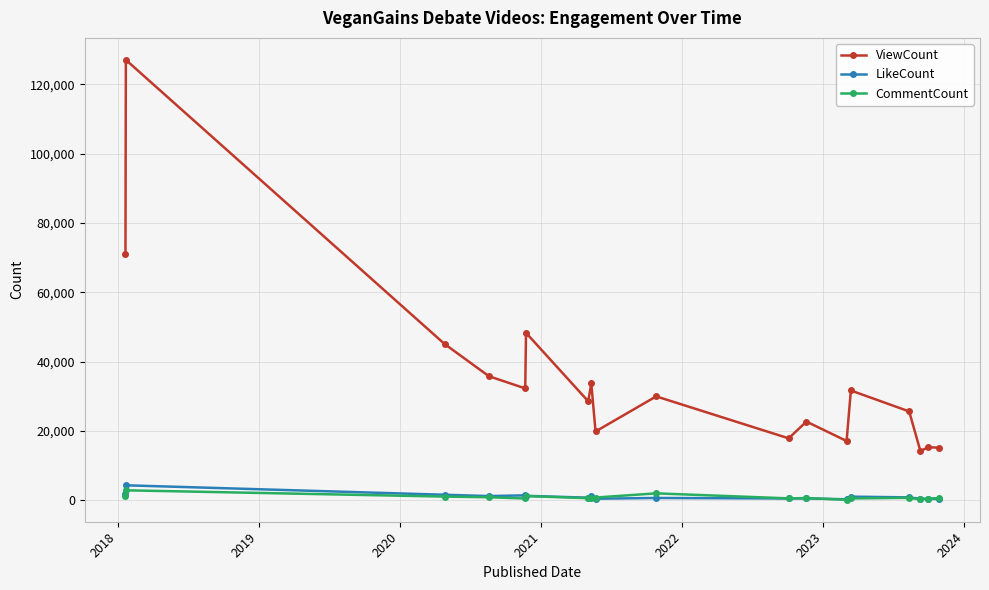

Which series has the largest range (max minus min)?

ViewCount